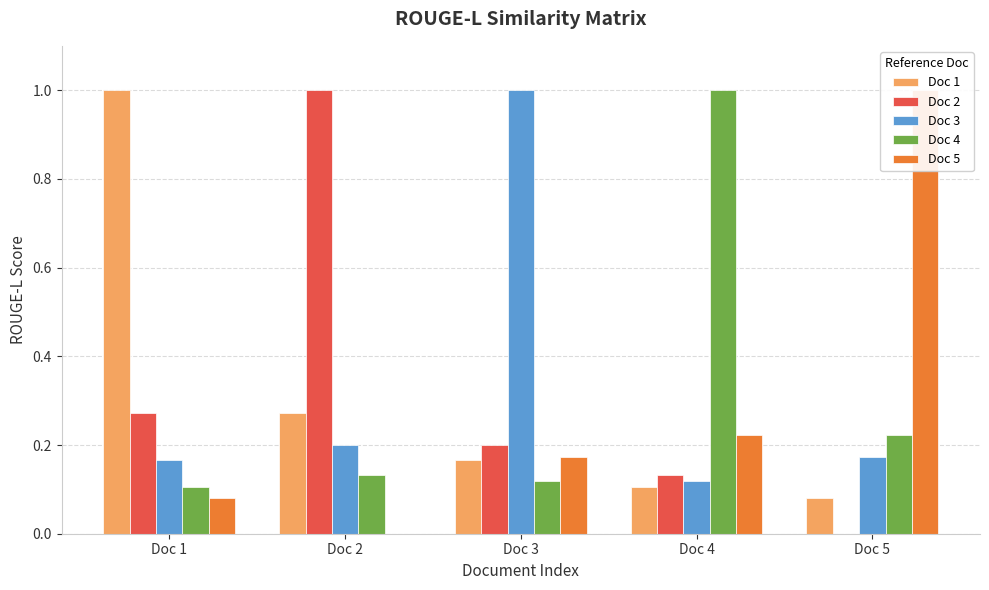

Is it true that Doc 4 equals 0.1 at Doc 3?

True